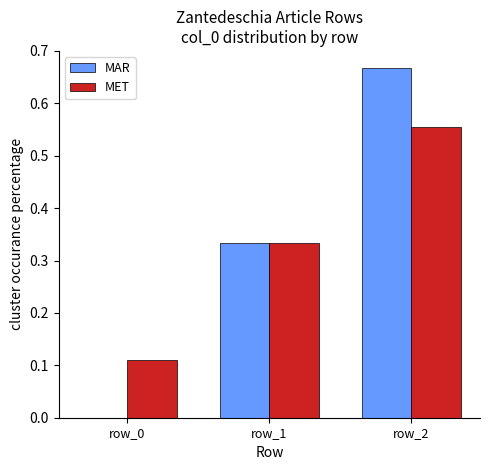

At which category is the sum across all series the highest?

row_2